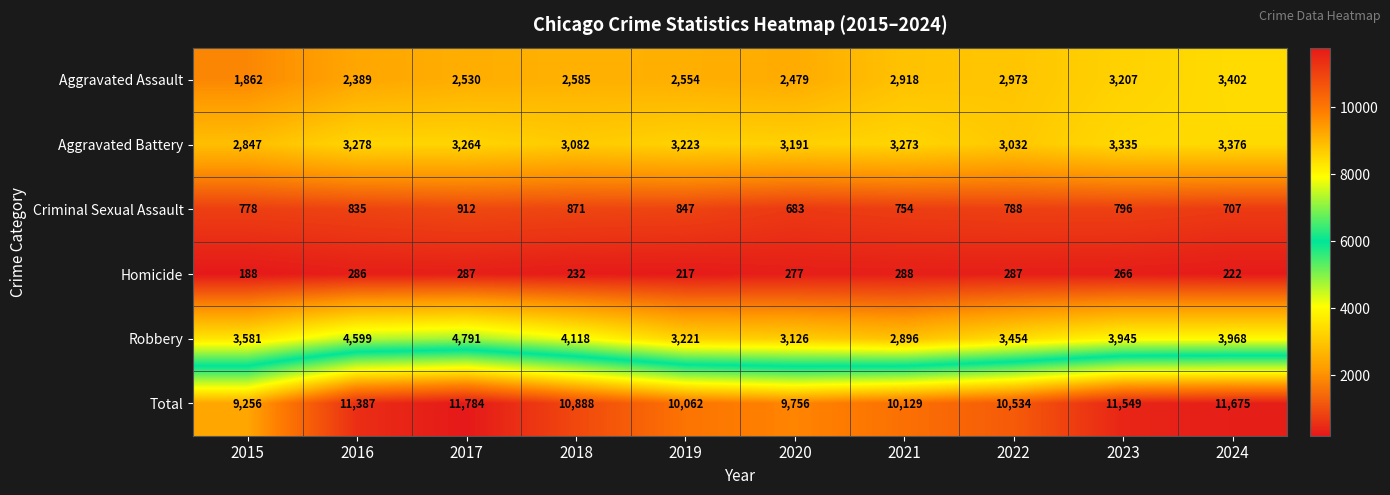

Which series has the widest spread of values?

Total